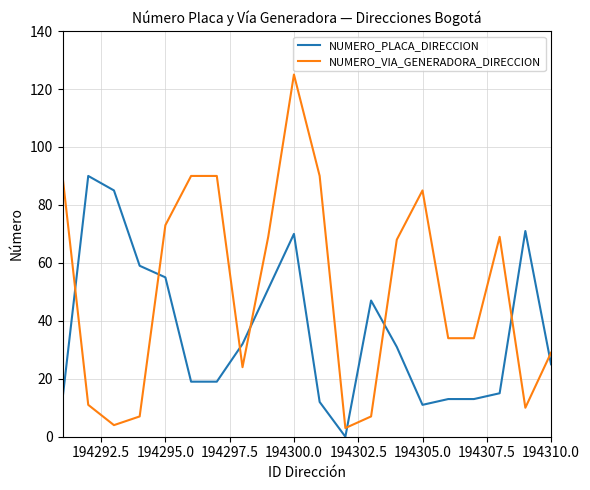

At how many categories does at least one series exceed 104?

1